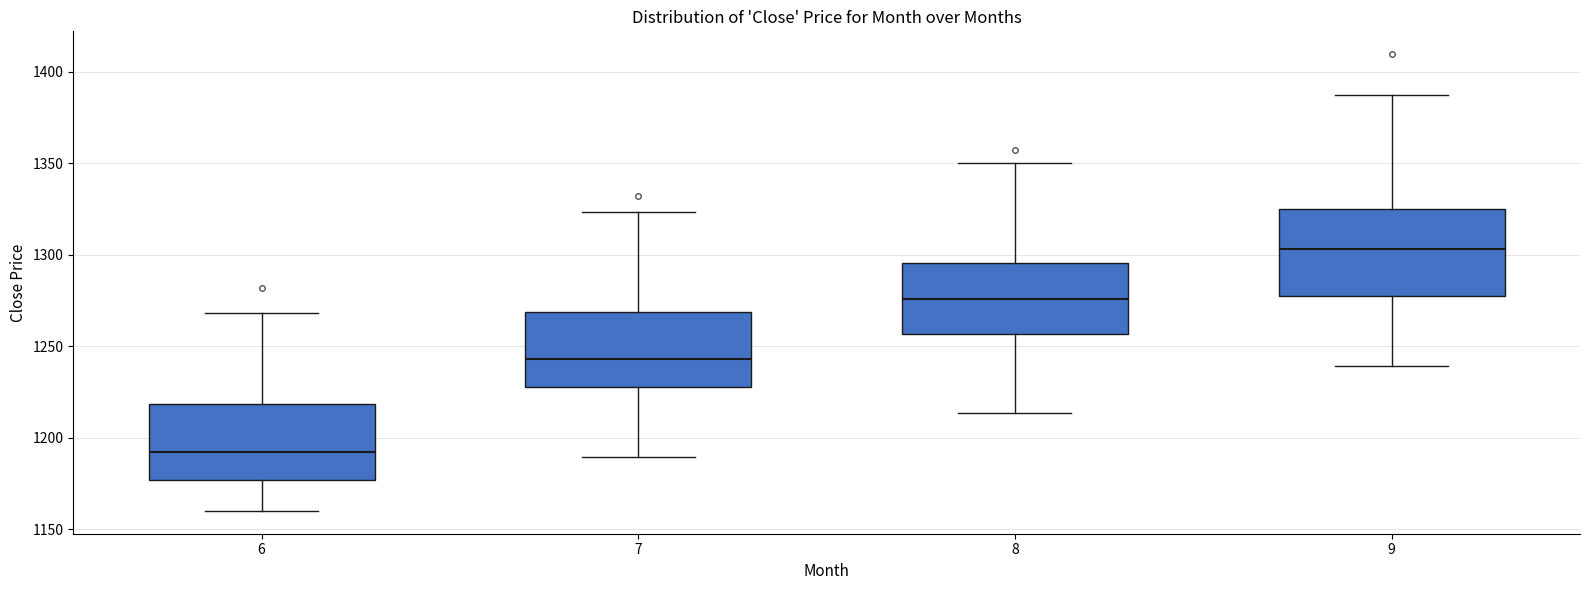

Reading left to right, transcribe this box plot: for each box, give where its median line is, the range the box spans, and where its two whiskers end, as read against the y-axis. The values are not printed on the chart, so give them approximately, as read against the axis.

6: median 1190, box 1175 to 1220, whiskers 1160 to 1270
7: median 1245, box 1230 to 1270, whiskers 1190 to 1325
8: median 1275, box 1255 to 1295, whiskers 1215 to 1350
9: median 1305, box 1280 to 1325, whiskers 1240 to 1385